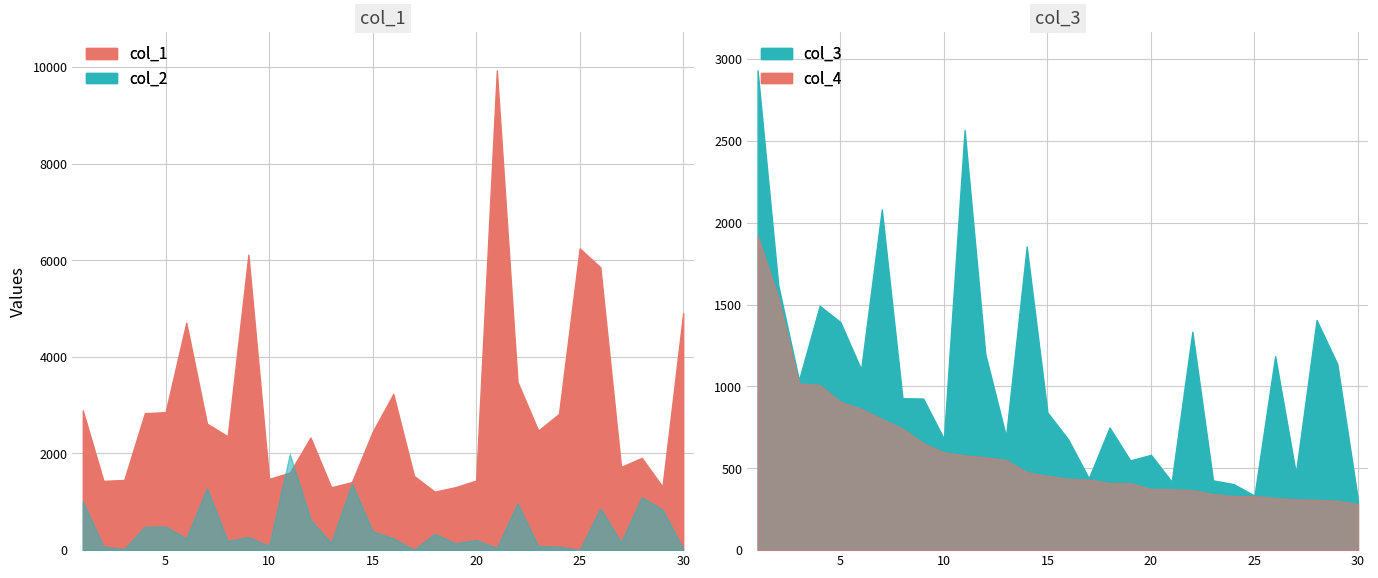

Rank the categories by col_3 value from lowest to highest.

30, 25, 24, 21, 23, 17, 27, 19, 20, 16, 10, 13, 18, 15, 9, 8, 3, 6, 29, 26, 12, 22, 5, 28, 4, 2, 14, 7, 11, 1